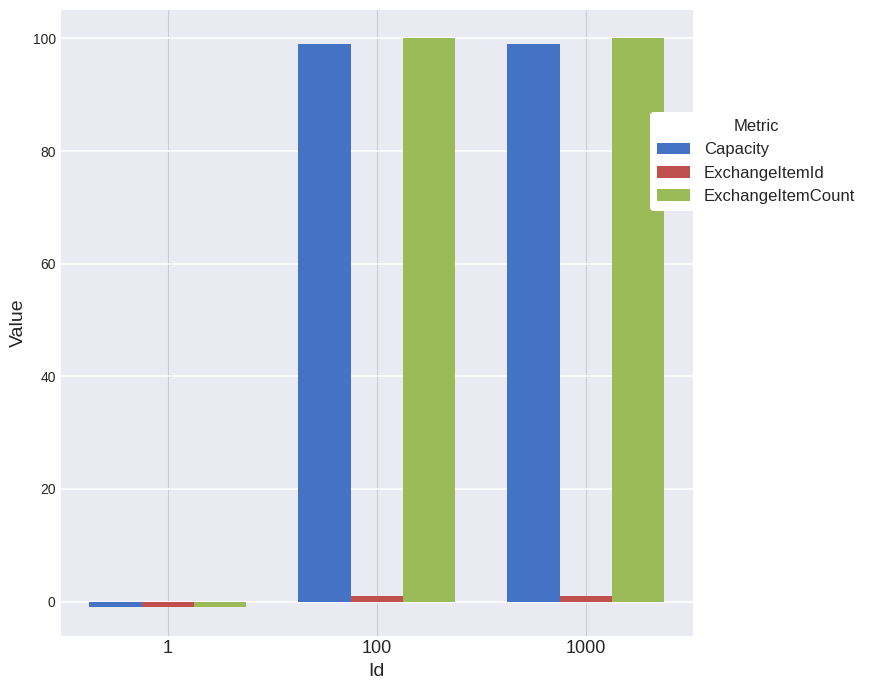

What is the maximum value for Capacity?

99